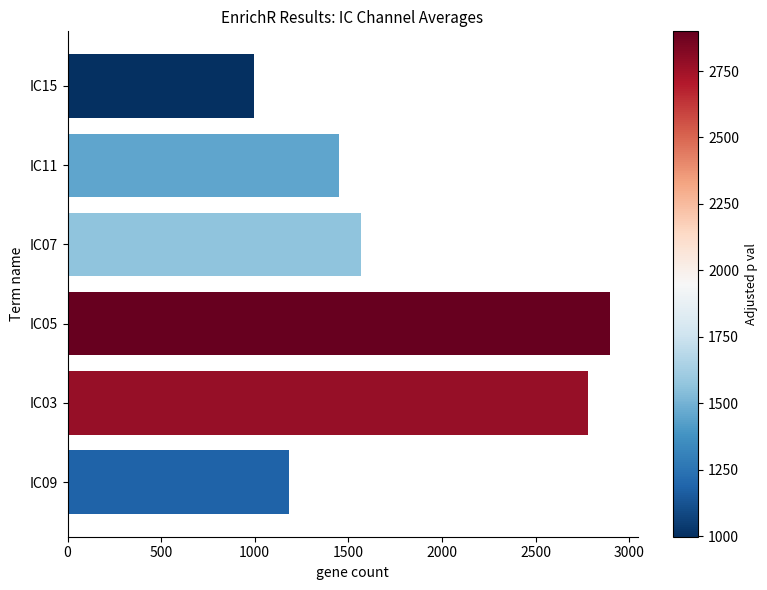

How many values exceed 1565?

3